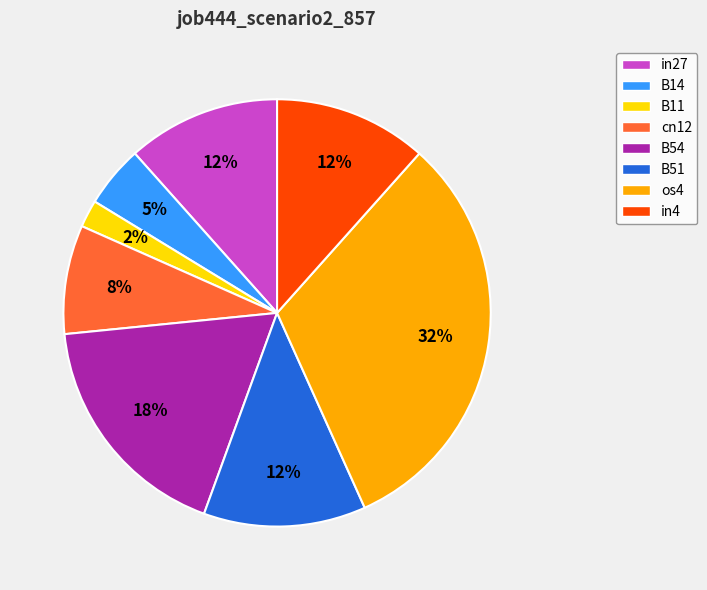

How many segments does this pie chart have?

8